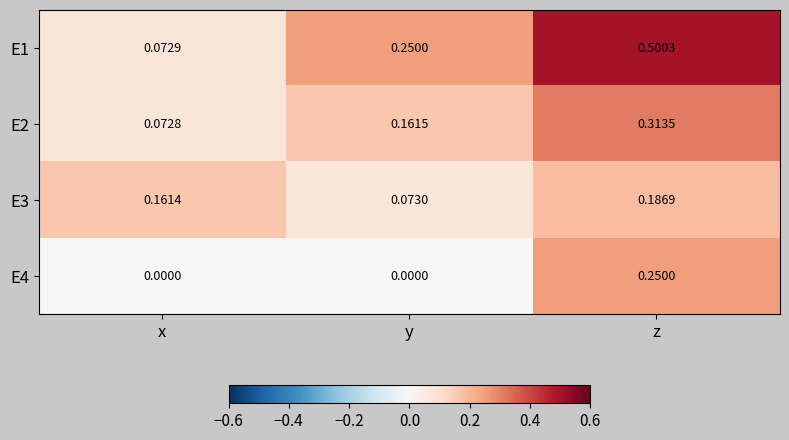

At which label is E2 closest to 0?

x